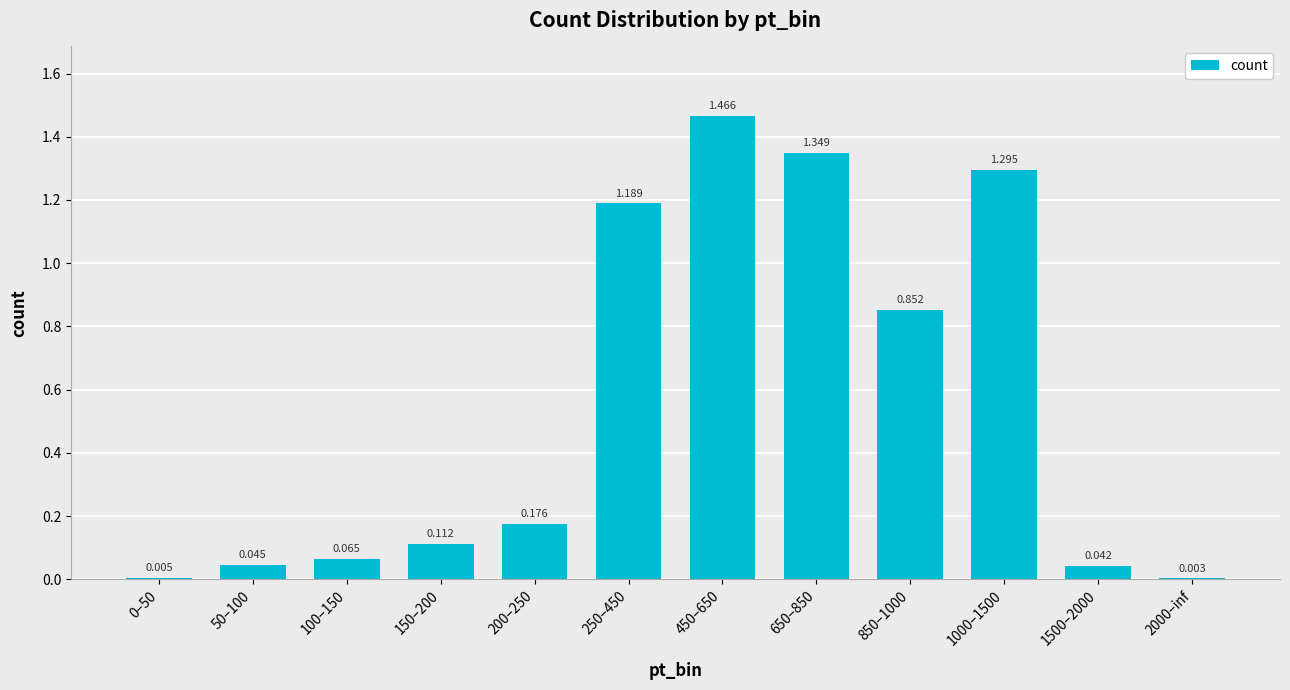

Which category has the highest value across all series?

450–650